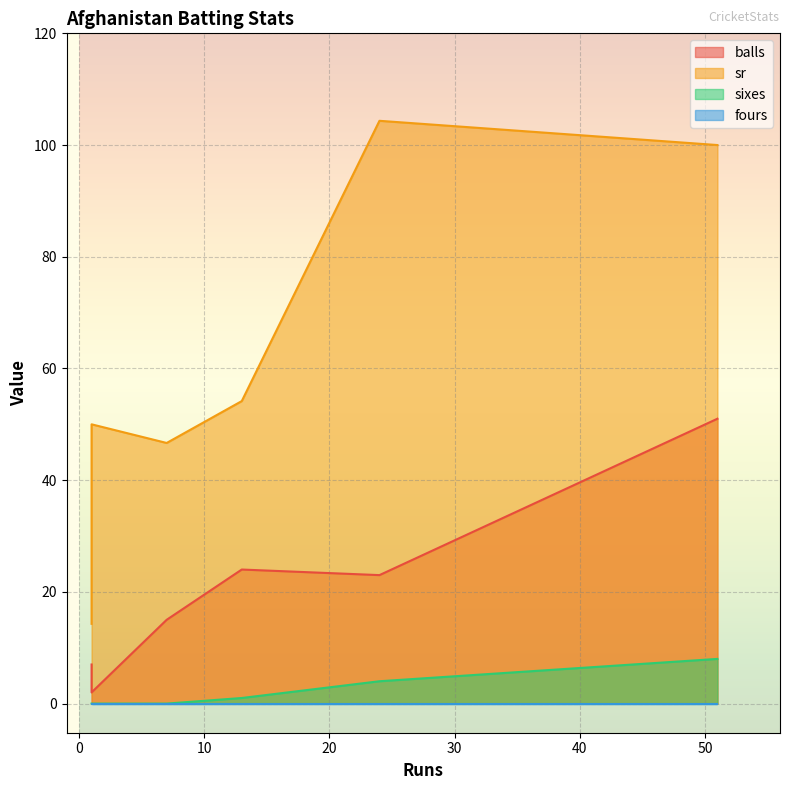

What is the label of the 3rd point from the left?

7